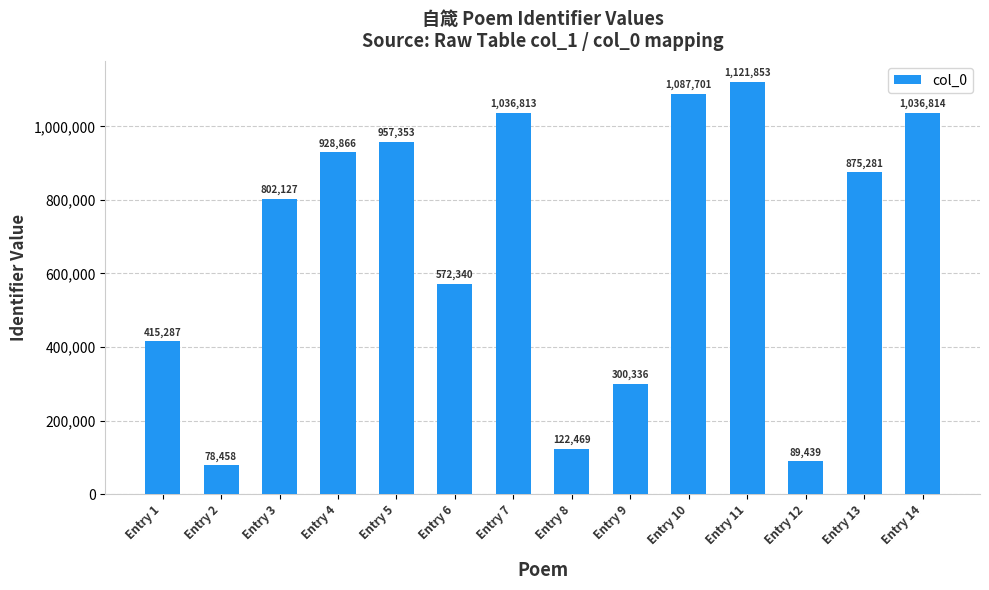

What is the sum of the values at Entry 11 and Entry 1?

1537140